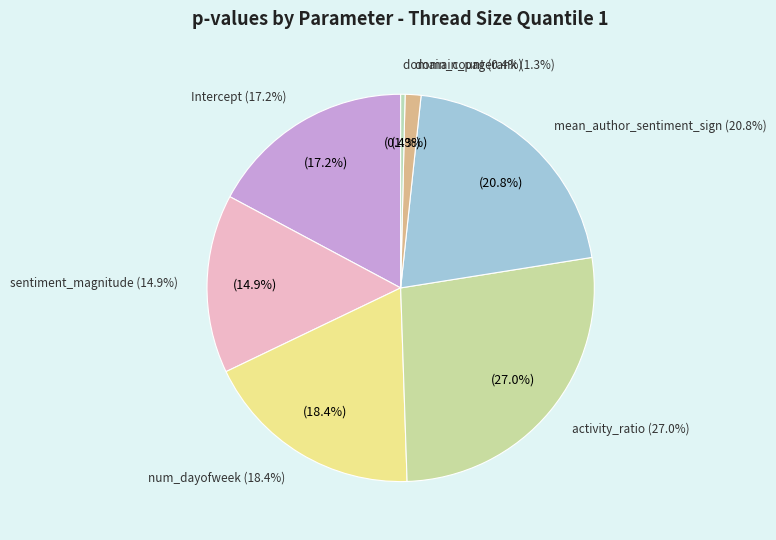

Does any single category account for the majority?

No